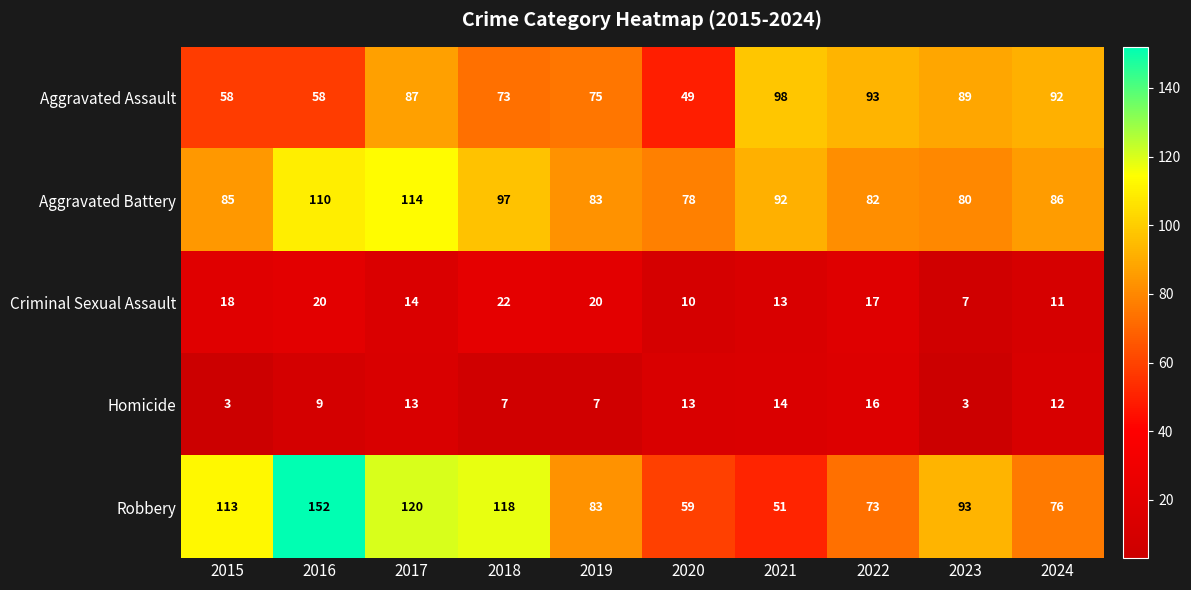

Which series has the widest spread of values?

Robbery